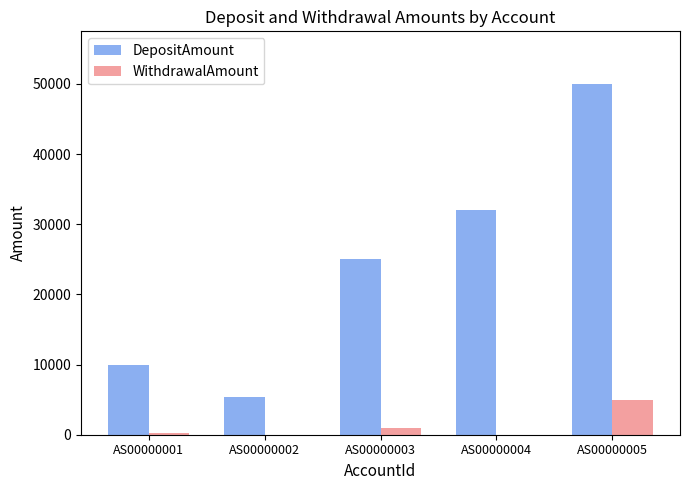

What is the approximate value of DepositAmount at AS00000001, to the nearest 50?

10000